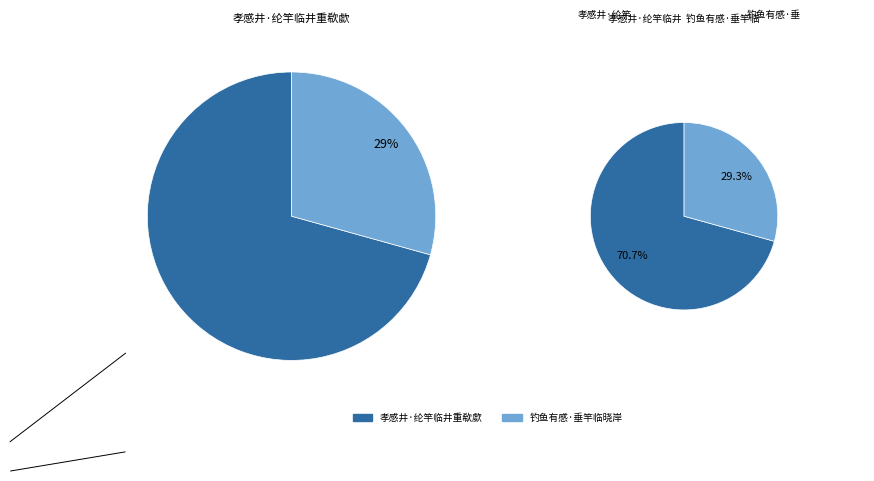

To the nearest percent, what is the difference between the largest and smallest slice percentages?

41%